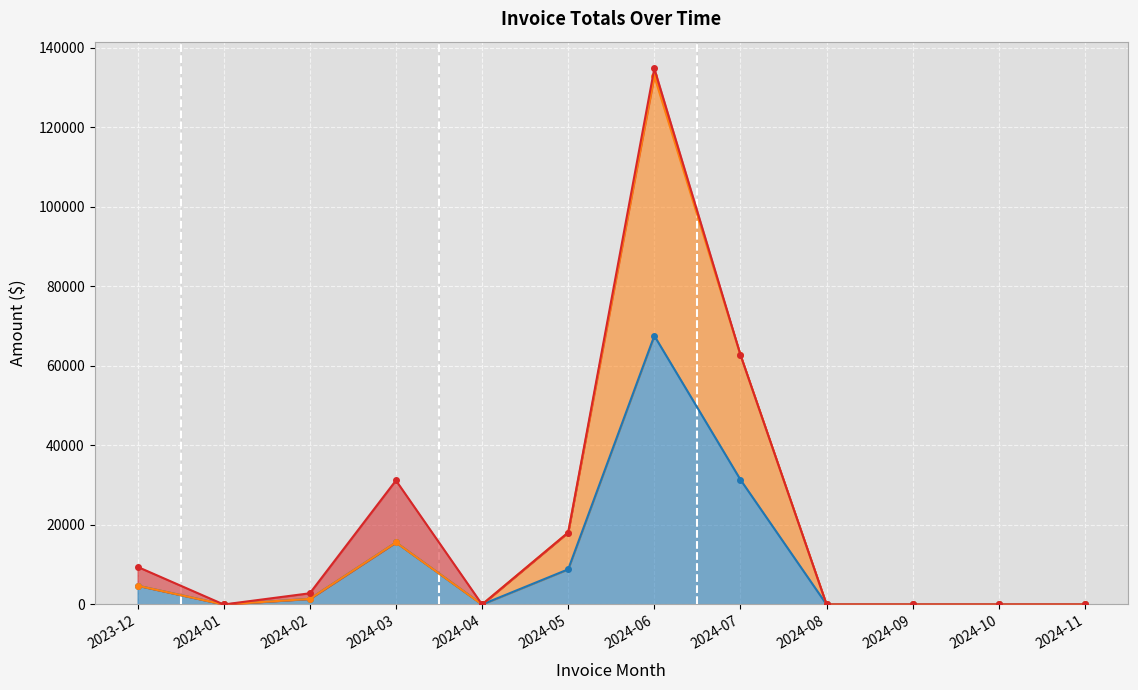

Between 2024-07 and 2024-10, which is larger?

2024-07